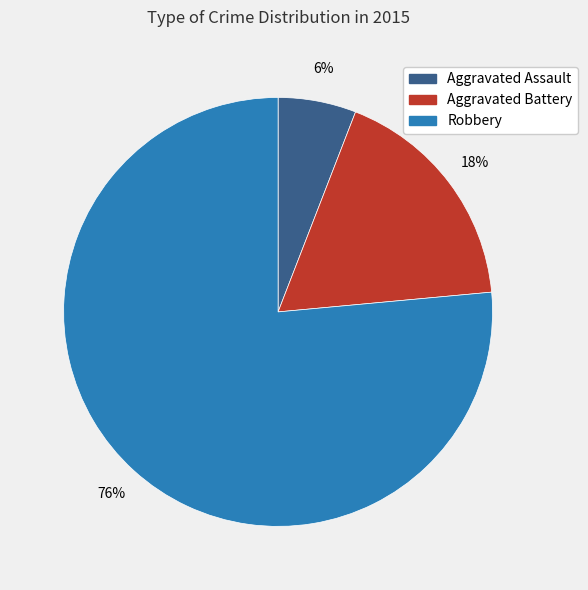

Rank the categories by value from lowest to highest.

Aggravated Assault, Aggravated Battery, Robbery